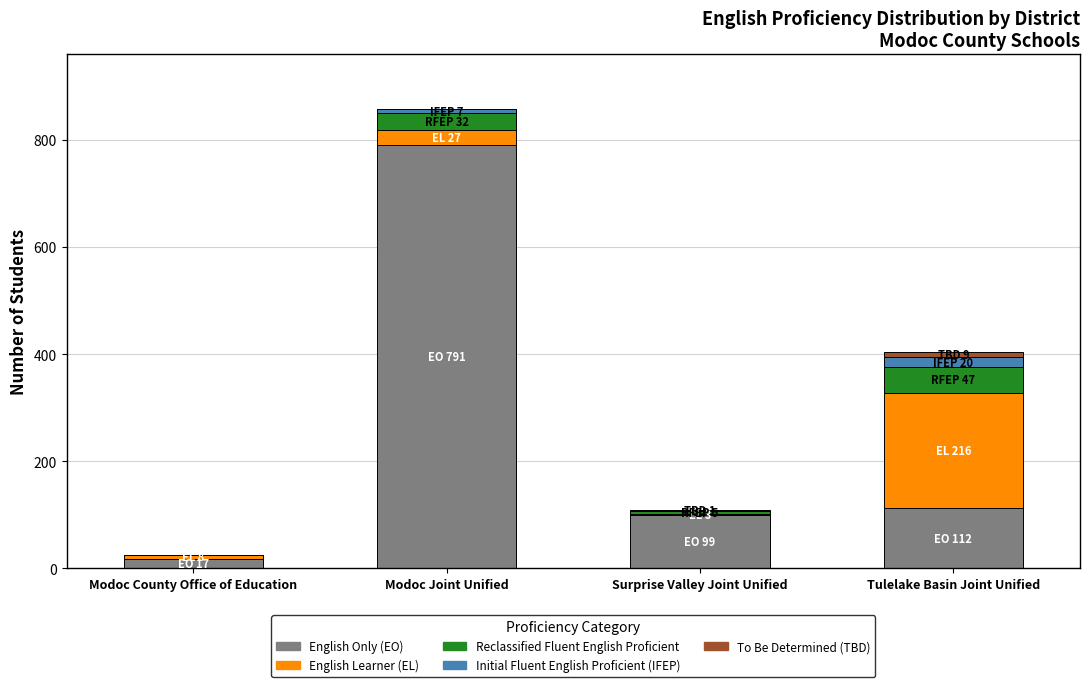

What is the maximum value for English Only (EO)?

791